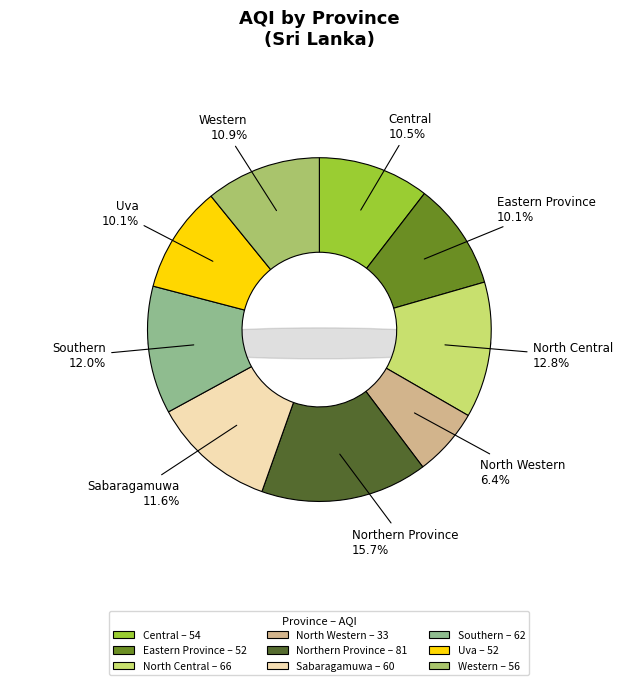

Does any single category account for the majority?

No